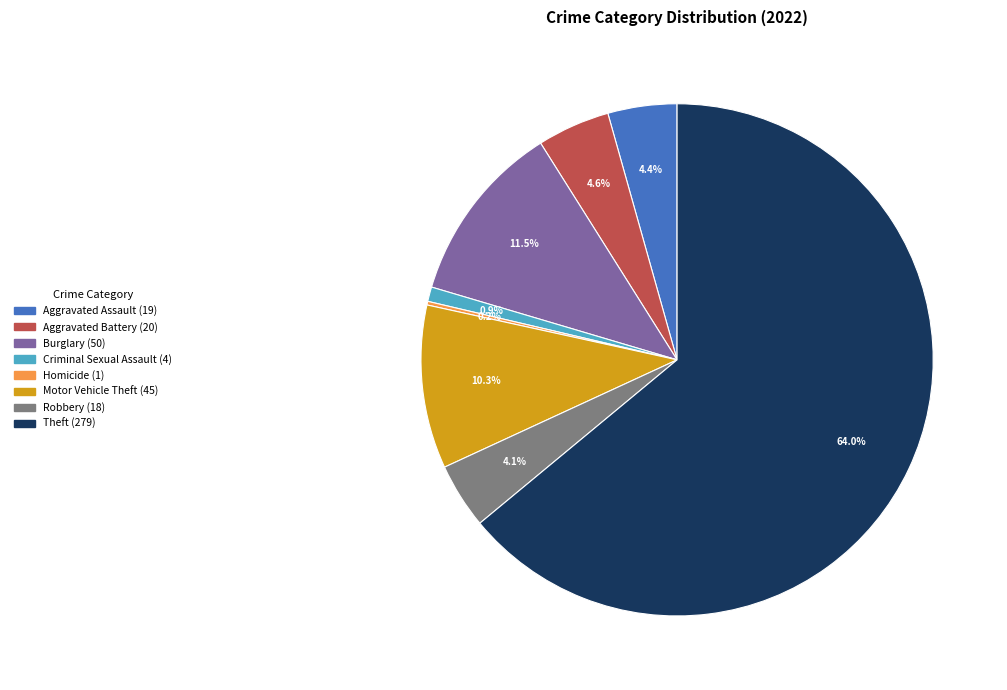

Is there a majority slice in this chart?

Yes